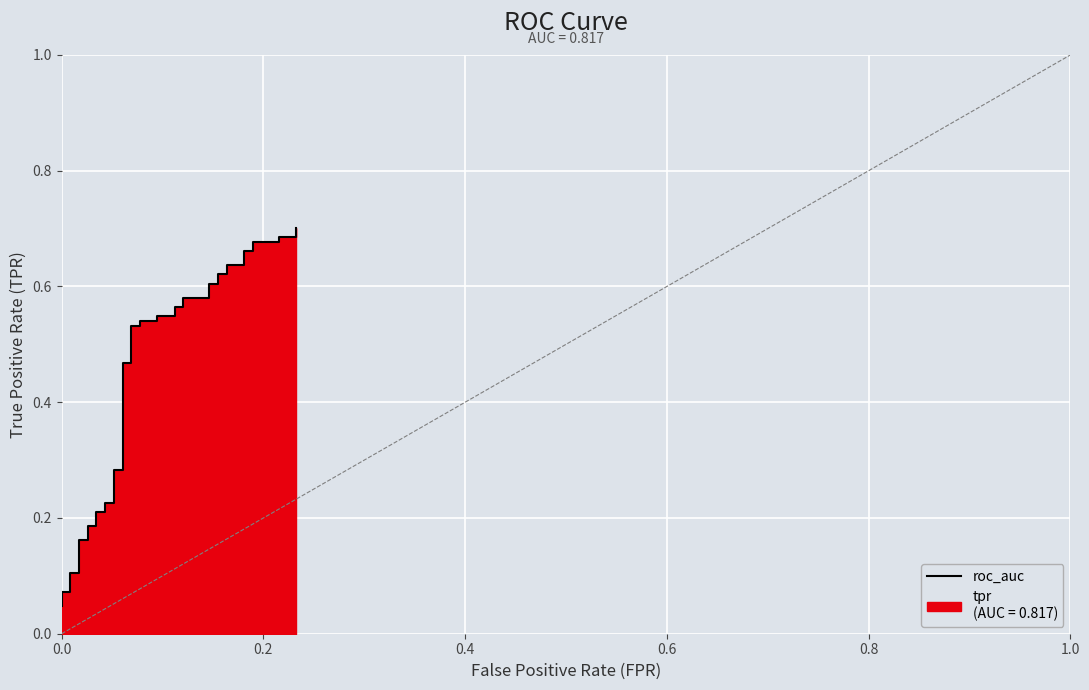

What is the average value?

0.4